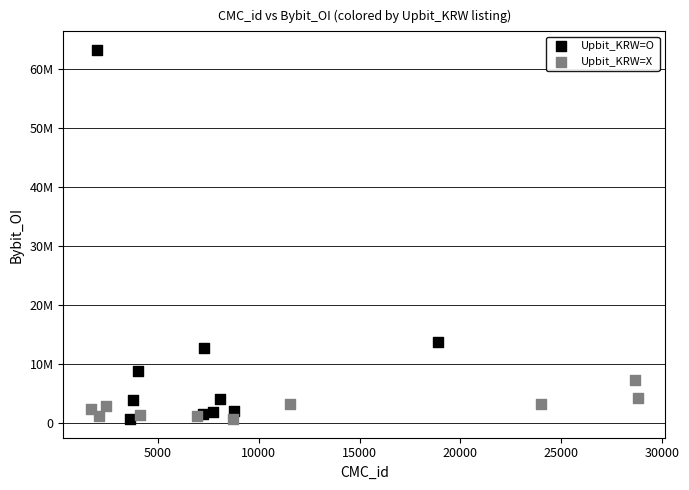

Which series has the largest Y range (max minus min)?

Upbit_KRW=O